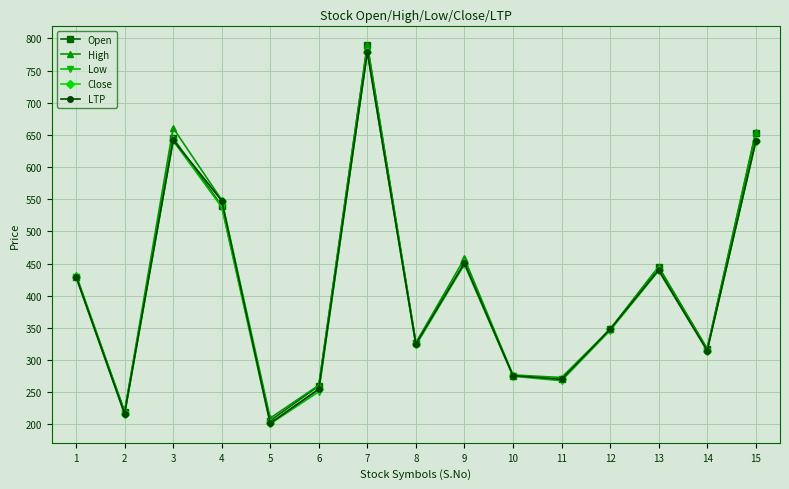

List the labels in order of Low value, smallest first.

5, 2, 6, 11, 10, 14, 8, 12, 1, 13, 9, 4, 15, 3, 7